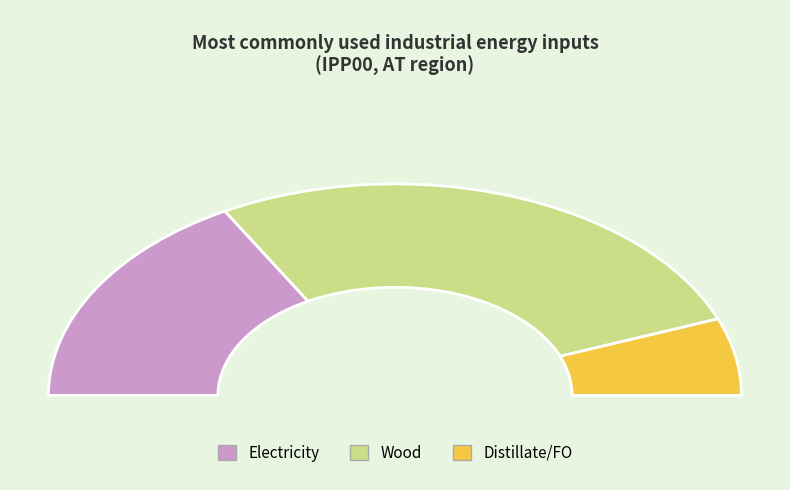

Is it true that INDHFO is 10% of the pie?

False